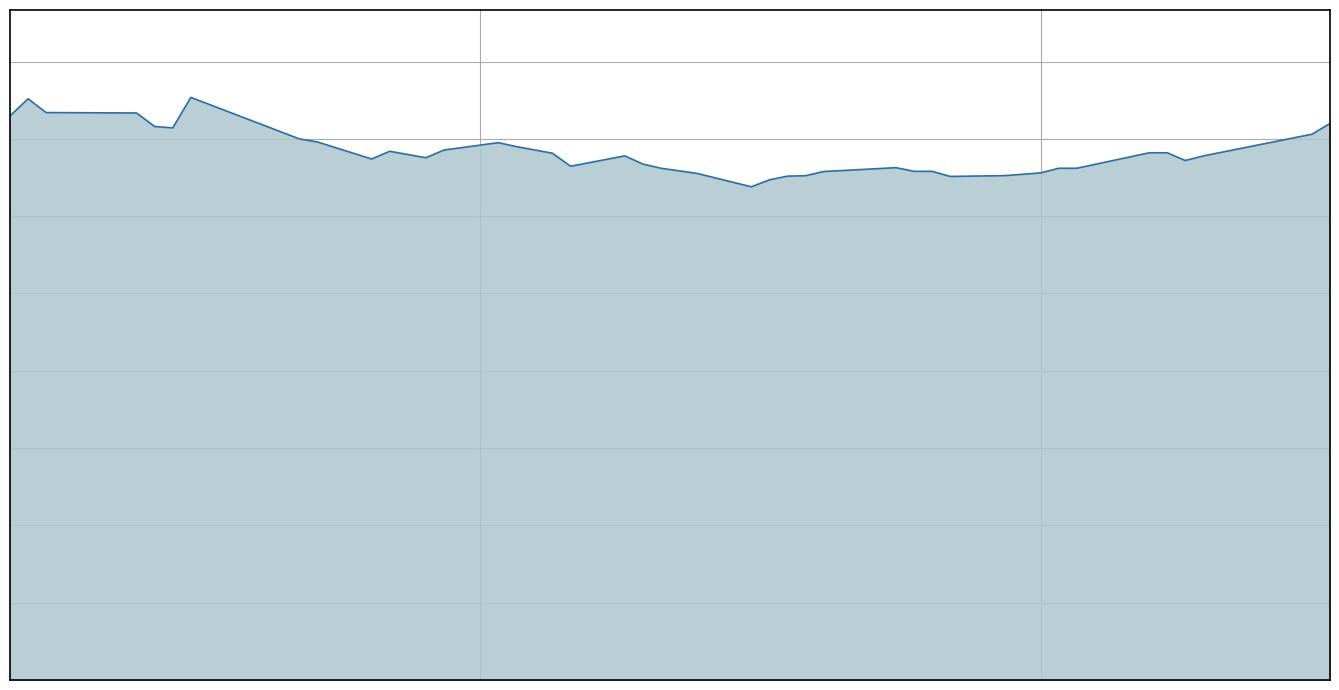

Rank the categories by value from lowest to highest.

21, 22, 29, 23, 24, 30, 20, 31, 25, 27, 28, 33, 19, 32, 26, 16, 18, 36, 9, 11, 17, 37, 15, 34, 35, 10, 12, 14, 13, 8, 7, 38, 5, 4, 39, 0, 3, 2, 1, 6